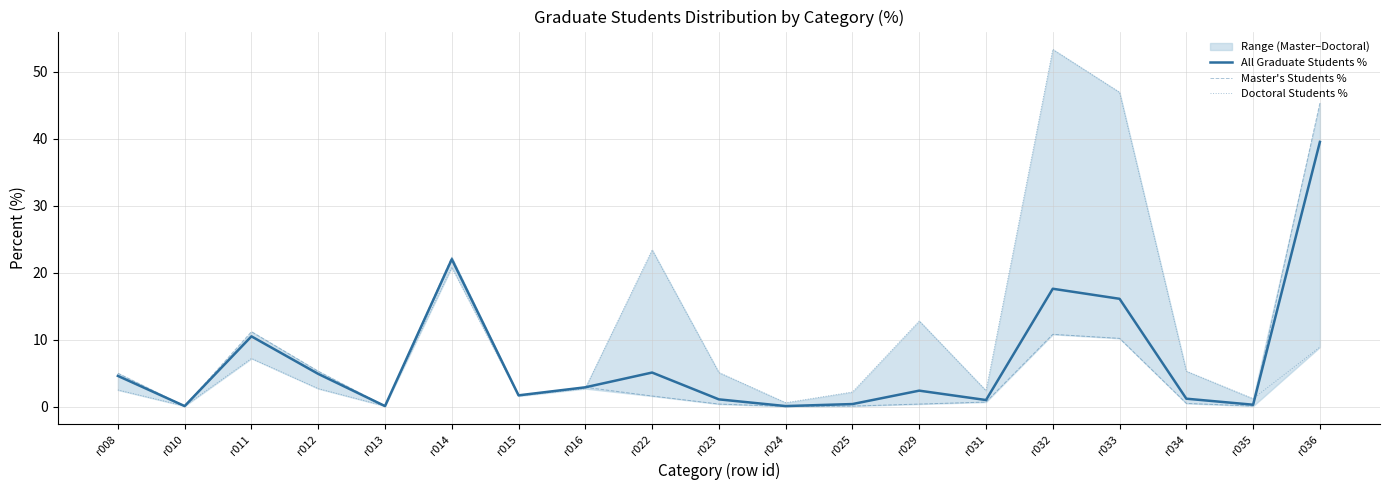

How many interior local peaks does the Master's Students % series have?

4